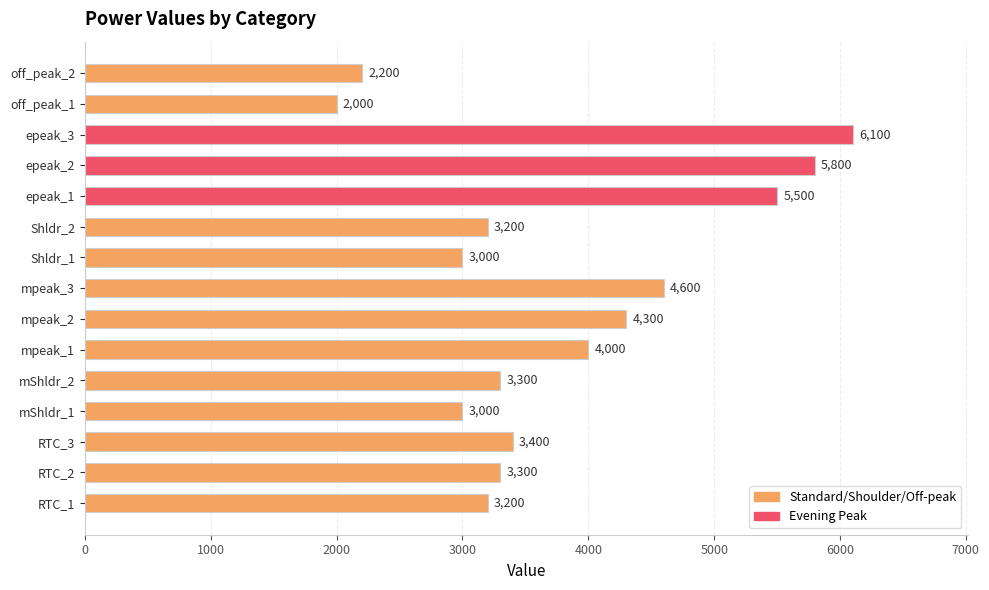

The value at RTC_2 is 1662. True or false?

False